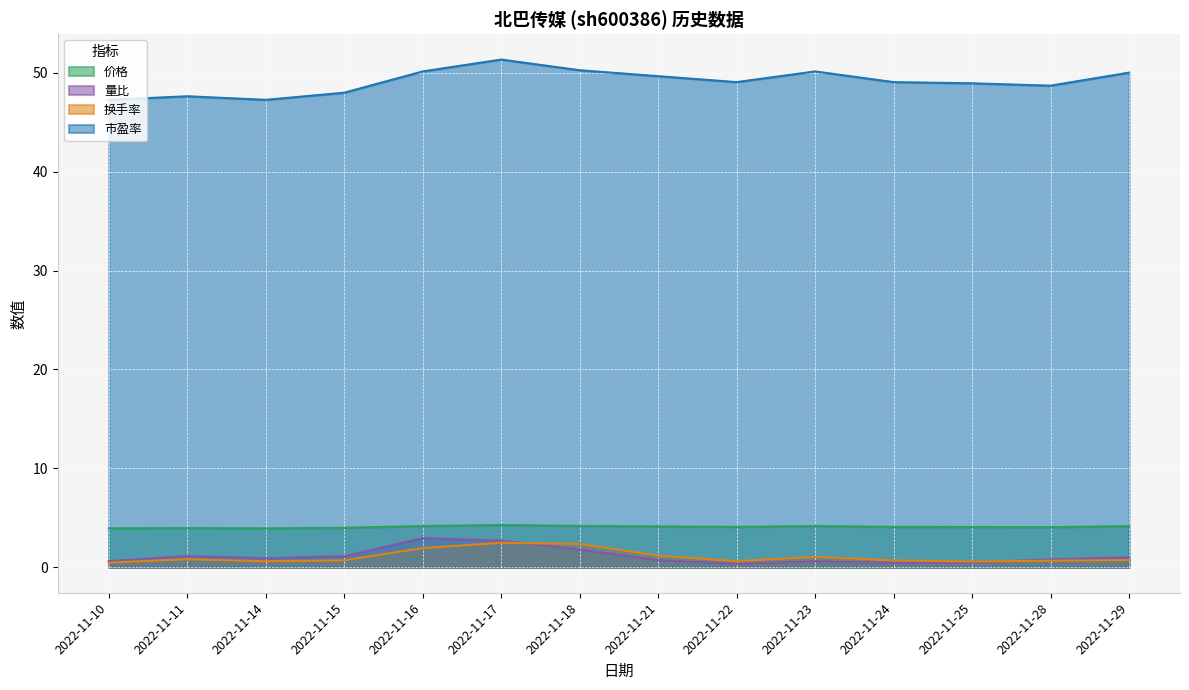

Which label corresponds to the largest value in the chart?

2022-11-17